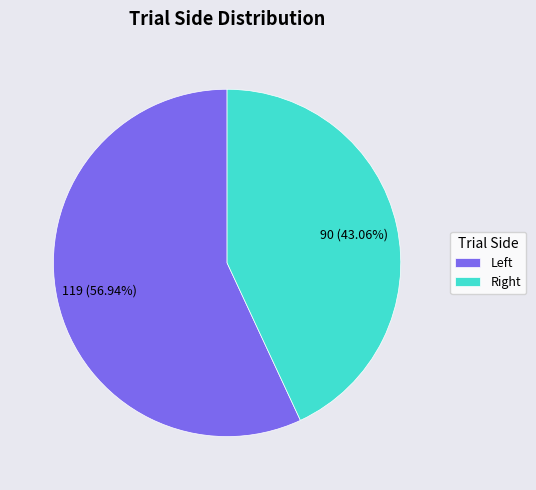

Which slice is the largest?

Left